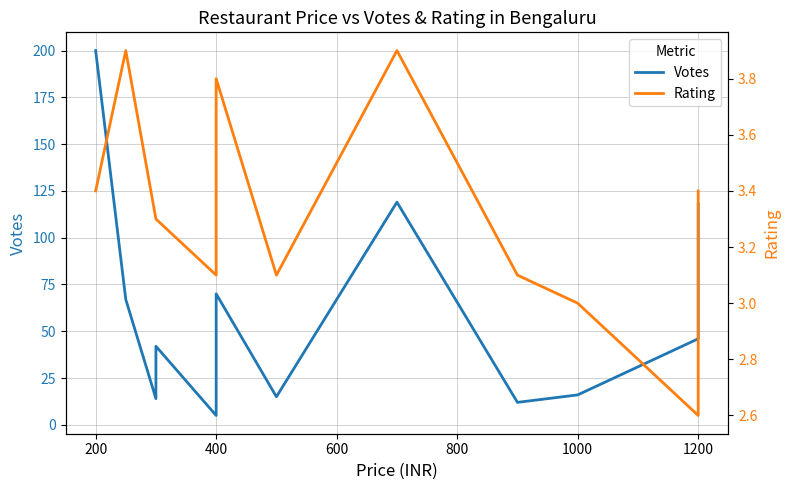

True or false: Votes has a value of 96.1 at 200.

False